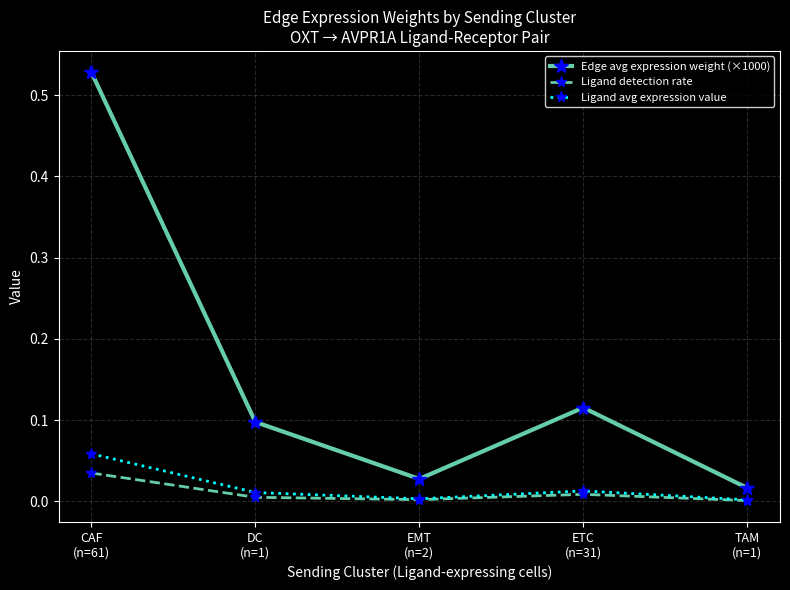

How many interior local valleys does the Ligand detection rate series have?

1